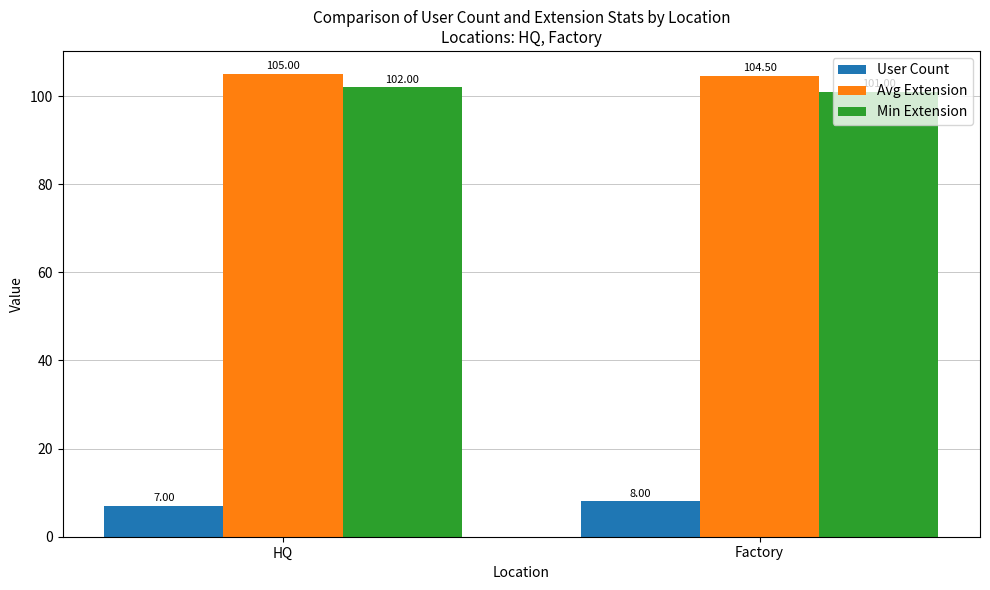

Rank the categories by User Count value from highest to lowest.

Factory, HQ